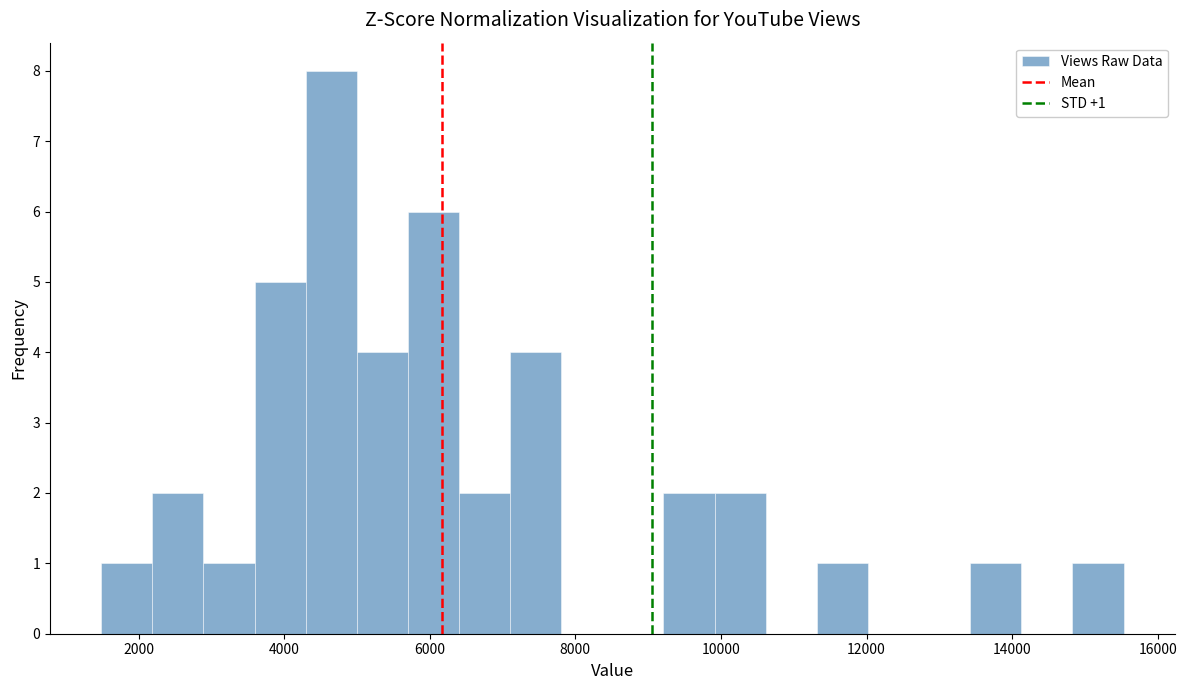

Around what value on the x-axis is the tallest bar? Give the approximate position of its centre, as read against the axis.

4600